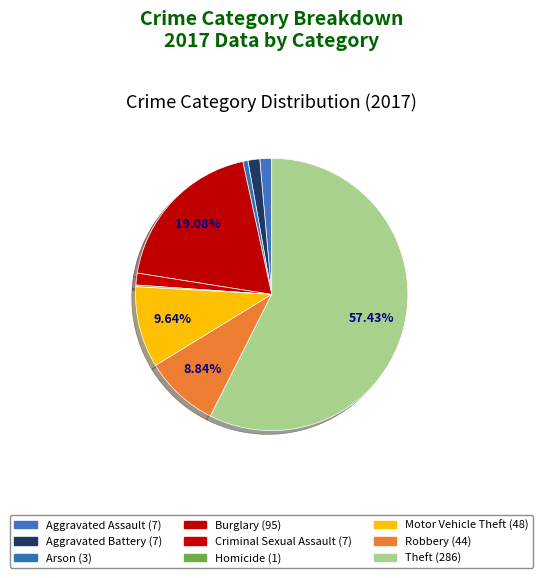

Rank the categories by value from lowest to highest.

Homicide, Arson, Aggravated Assault, Aggravated Battery, Criminal Sexual Assault, Robbery, Motor Vehicle Theft, Burglary, Theft